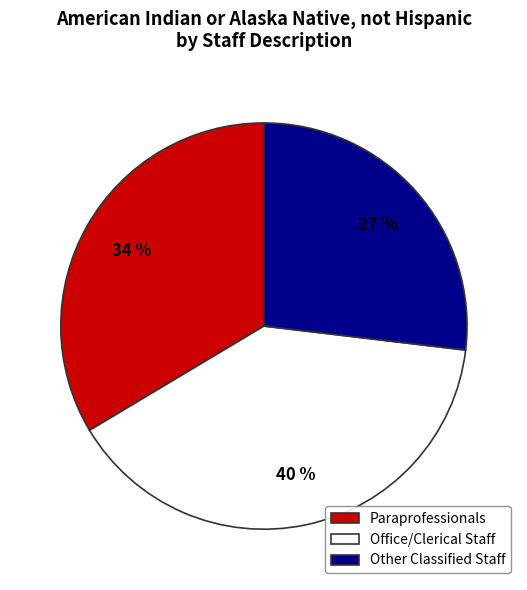

Count the number of slices in the pie.

3